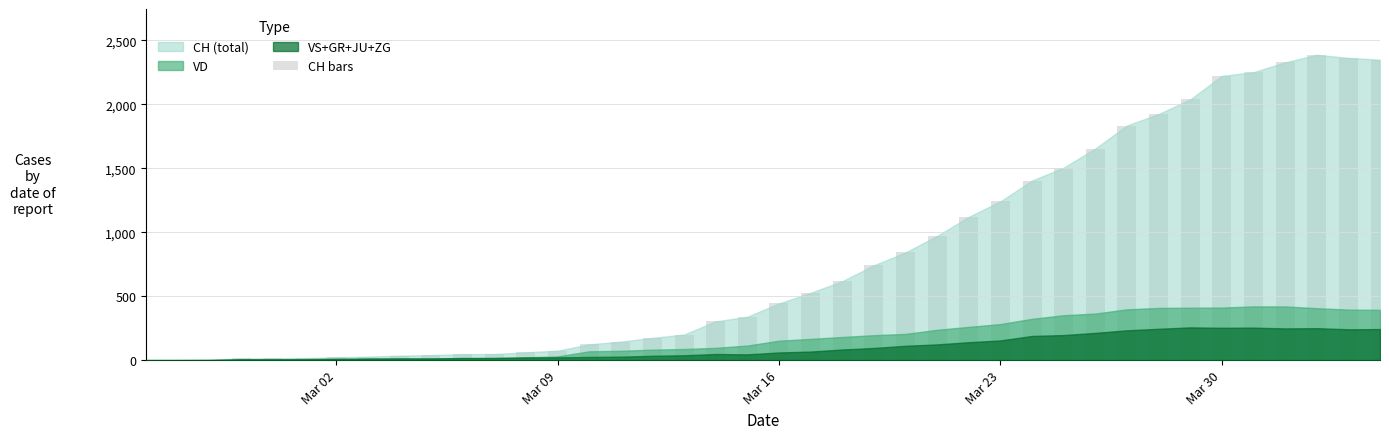

What is the maximum value shown in the chart?

2387